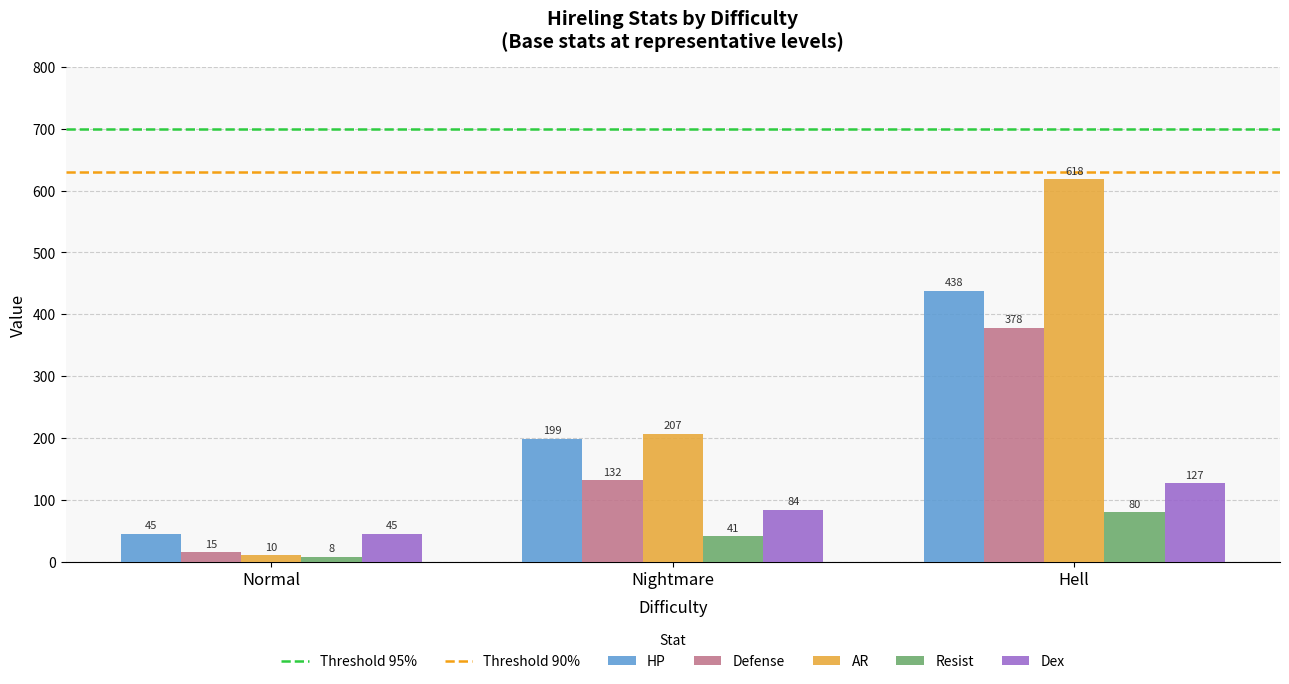

At which category is the sum across all series the highest?

Hell